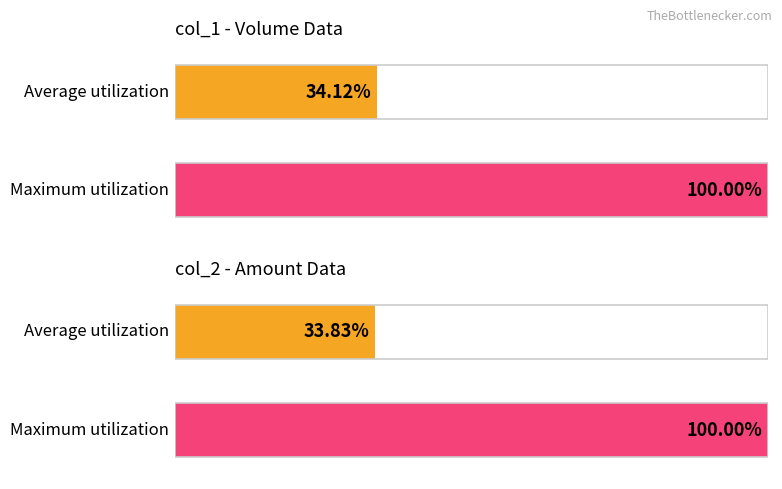

How many bars are there in each group?

2